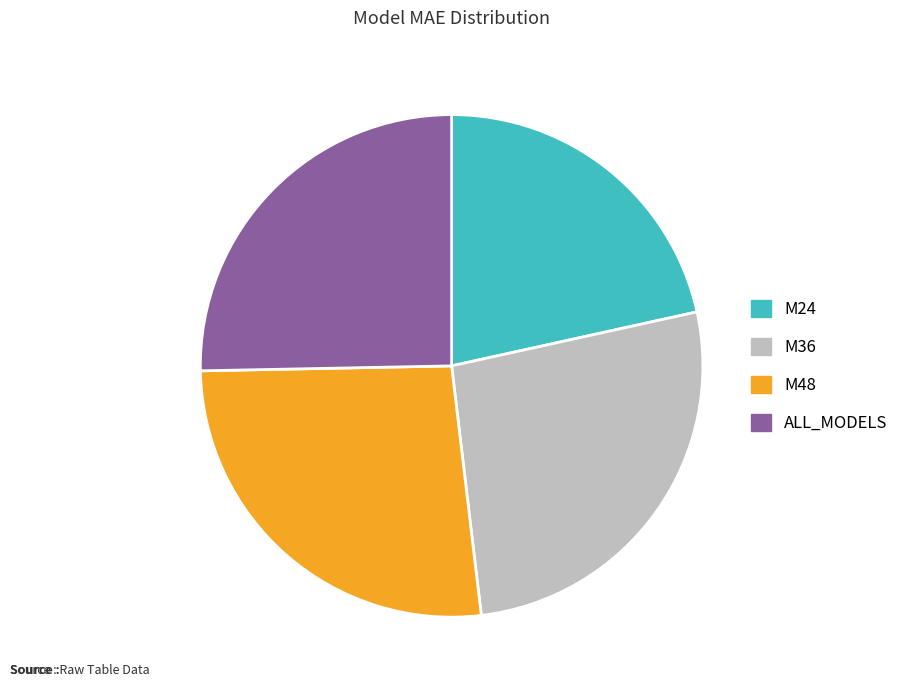

The ALL_MODELS slice represents 18% of the pie. True or false?

False